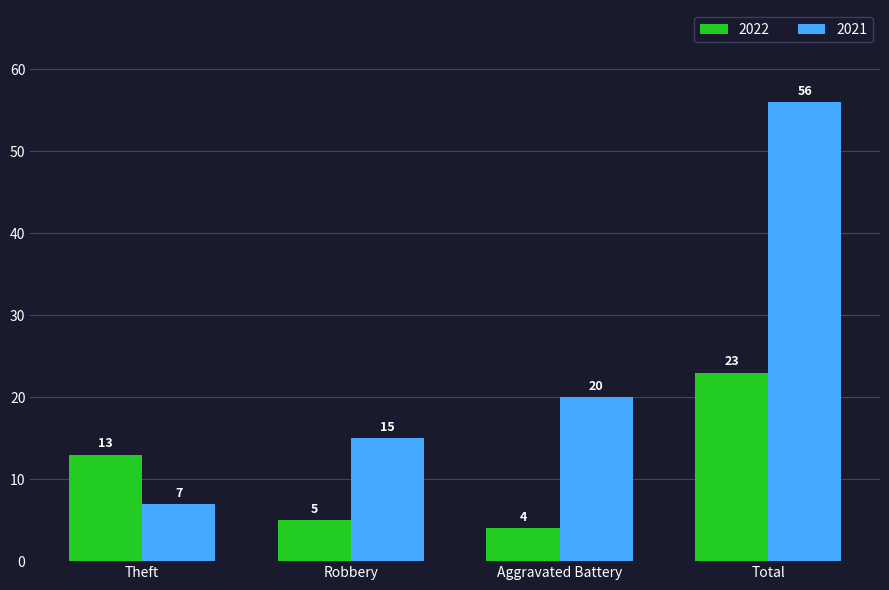

What is the difference between the highest and lowest values at Aggravated Battery?

16